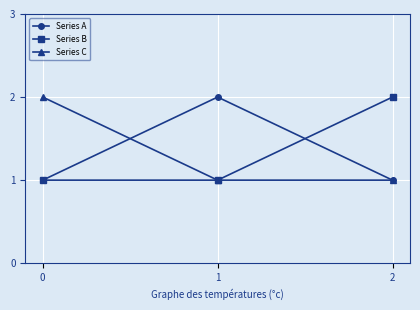

Is it true that Series A equals 3 at 1?

False